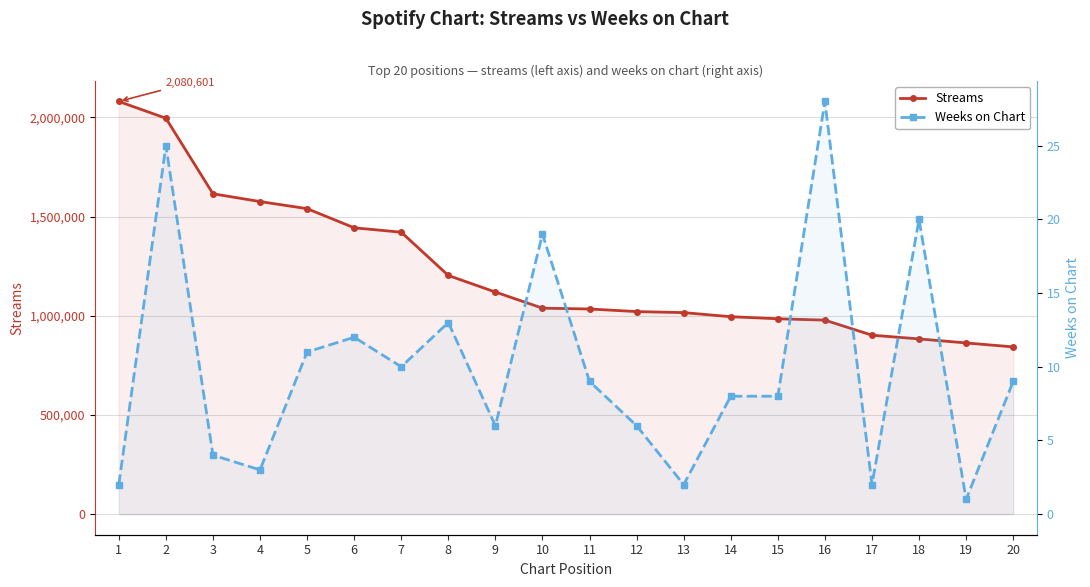

Is it true that Weeks on Chart equals 8 at 15?

True